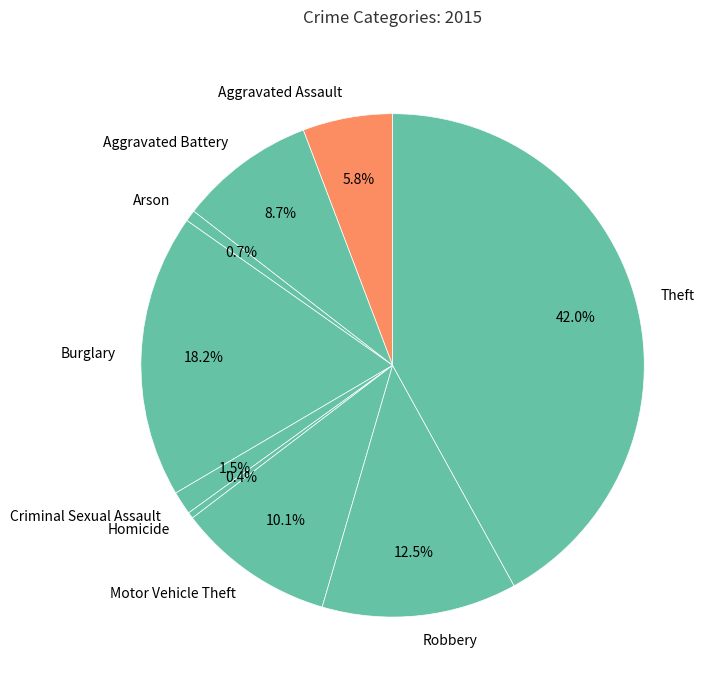

How many slices are in this pie chart?

9